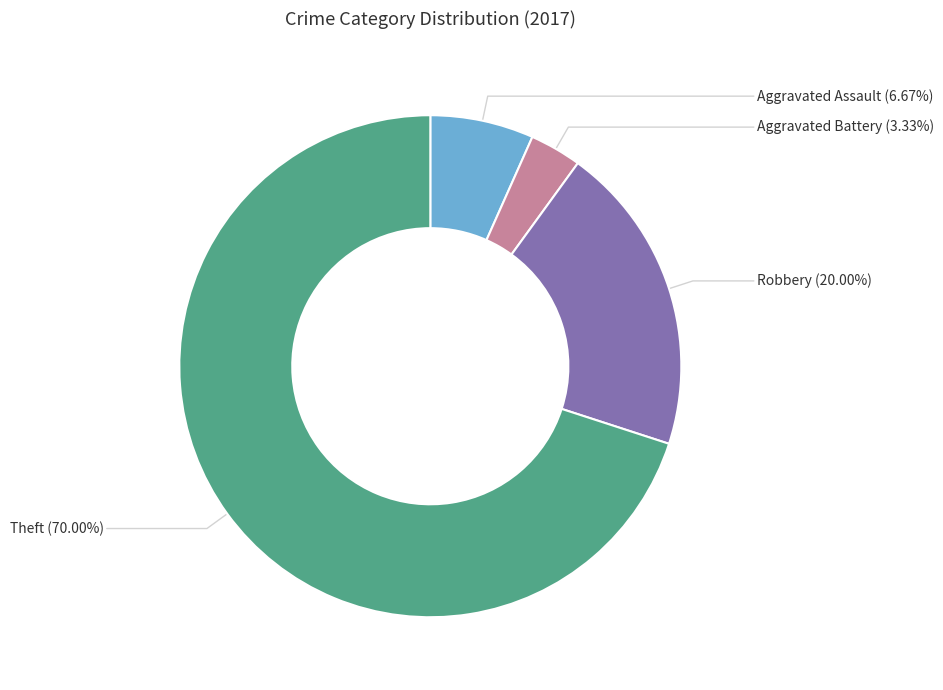

What is the largest slice in the pie chart?

Theft